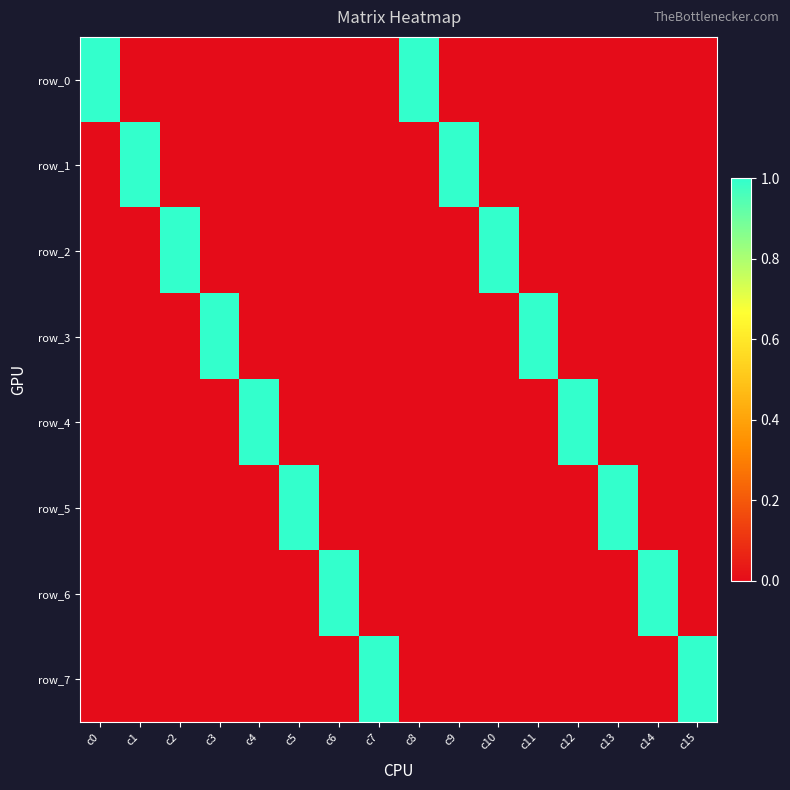

Reading left to right, extract all data points from this chart.

row_0: c0=1	c1=0	c2=0	c3=0	c4=0	c5=0	c6=0	c7=0	c8=1	c9=0	c10=0	c11=0	c12=0	c13=0	c14=0	c15=0
row_1: c0=0	c1=1	c2=0	c3=0	c4=0	c5=0	c6=0	c7=0	c8=0	c9=1	c10=0	c11=0	c12=0	c13=0	c14=0	c15=0
row_2: c0=0	c1=0	c2=1	c3=0	c4=0	c5=0	c6=0	c7=0	c8=0	c9=0	c10=1	c11=0	c12=0	c13=0	c14=0	c15=0
row_3: c0=0	c1=0	c2=0	c3=1	c4=0	c5=0	c6=0	c7=0	c8=0	c9=0	c10=0	c11=1	c12=0	c13=0	c14=0	c15=0
row_4: c0=0	c1=0	c2=0	c3=0	c4=1	c5=0	c6=0	c7=0	c8=0	c9=0	c10=0	c11=0	c12=1	c13=0	c14=0	c15=0
row_5: c0=0	c1=0	c2=0	c3=0	c4=0	c5=1	c6=0	c7=0	c8=0	c9=0	c10=0	c11=0	c12=0	c13=1	c14=0	c15=0
row_6: c0=0	c1=0	c2=0	c3=0	c4=0	c5=0	c6=1	c7=0	c8=0	c9=0	c10=0	c11=0	c12=0	c13=0	c14=1	c15=0
row_7: c0=0	c1=0	c2=0	c3=0	c4=0	c5=0	c6=0	c7=1	c8=0	c9=0	c10=0	c11=0	c12=0	c13=0	c14=0	c15=1